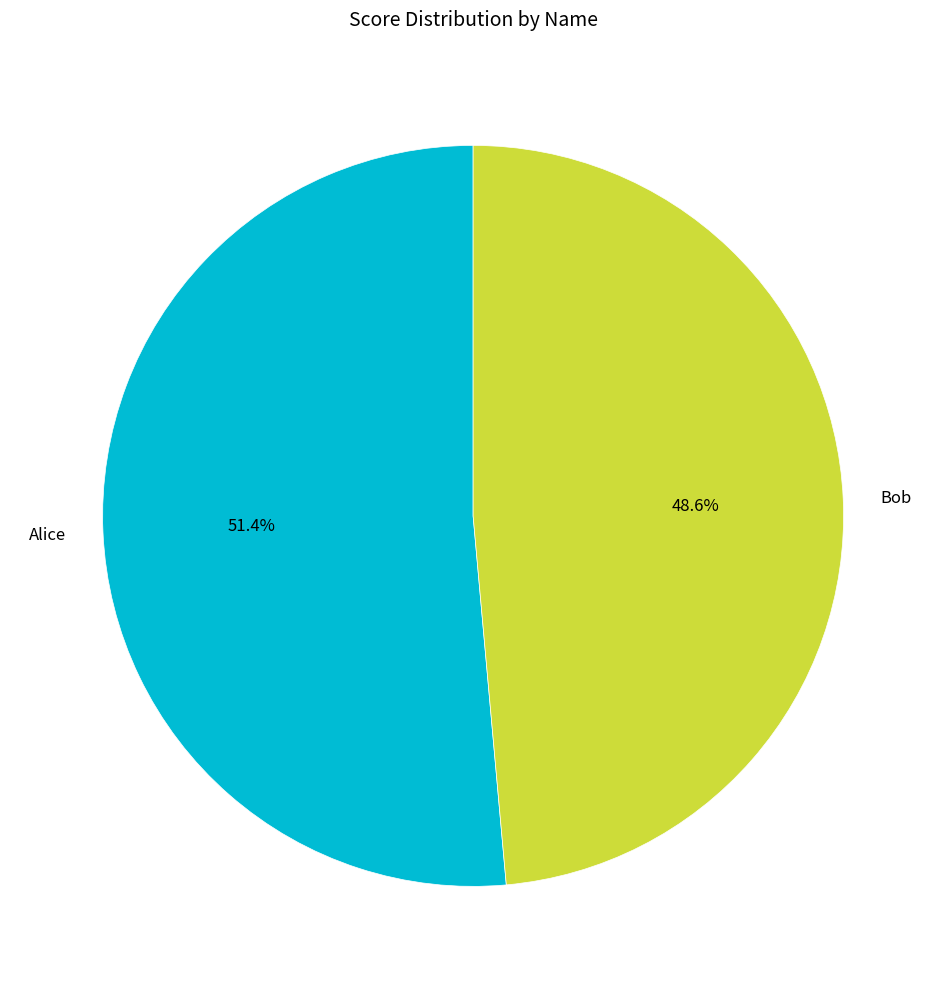

To the nearest percent, what portion does Alice represent?

51%